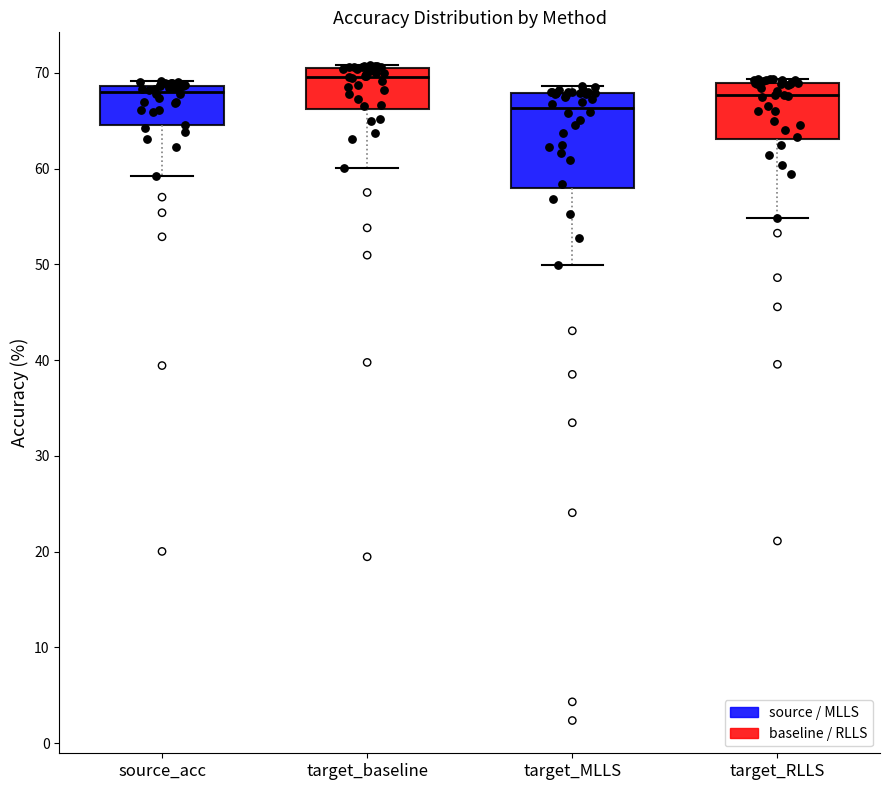

Reading left to right, read every box against the y-axis: the position of its median line, the range the box covers, and the ends of its whiskers. The values are not printed on the chart, so give them approximately, as read against the axis.

source_acc: median 68, box 65 to 69, whiskers 59 to 69 (just above the box's upper edge)
target_baseline: median 70, box 66 to 71, whiskers 60 to 71
target_MLLS: median 66, box 58 to 68, whiskers 50 to 69
target_RLLS: median 68, box 63 to 69, whiskers 55 to 69 (just above the box's upper edge)